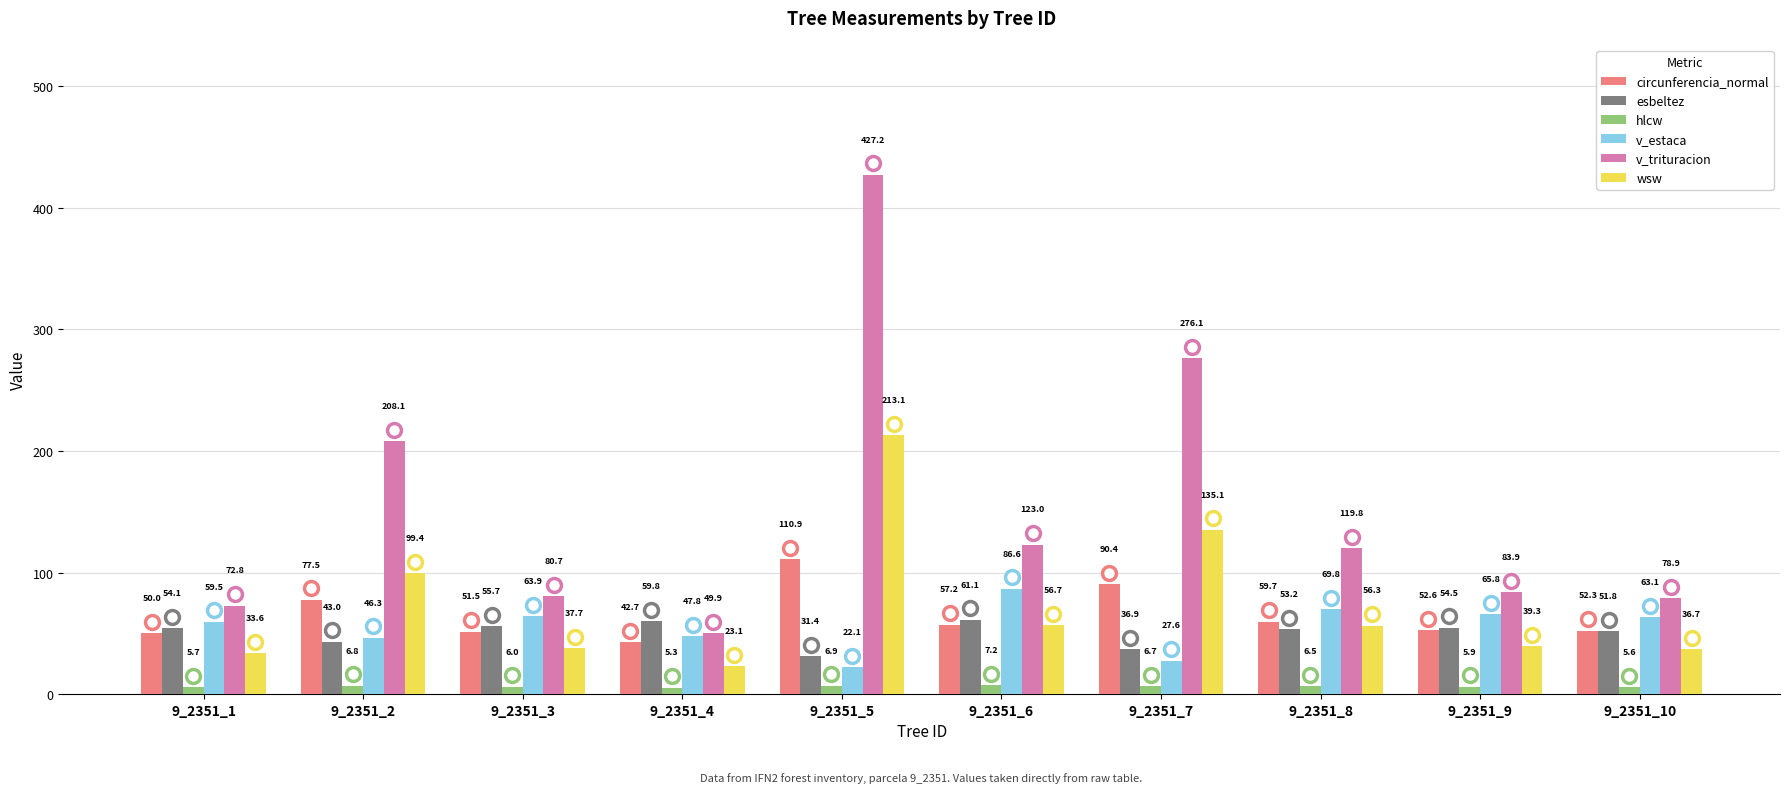

At 9_2351_4, list the series in order from largest to smallest.

esbeltez, v_trituracion, v_estaca, circunferencia_normal, wsw, hlcw